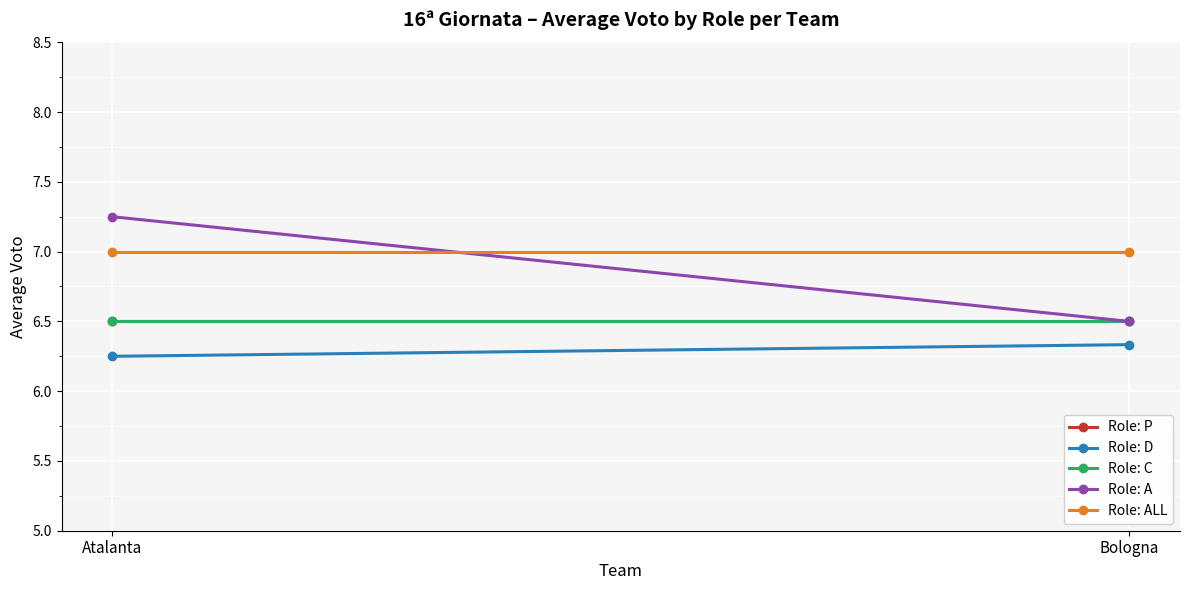

What is the value of the Role: P point at the 2nd from the left?

6.5